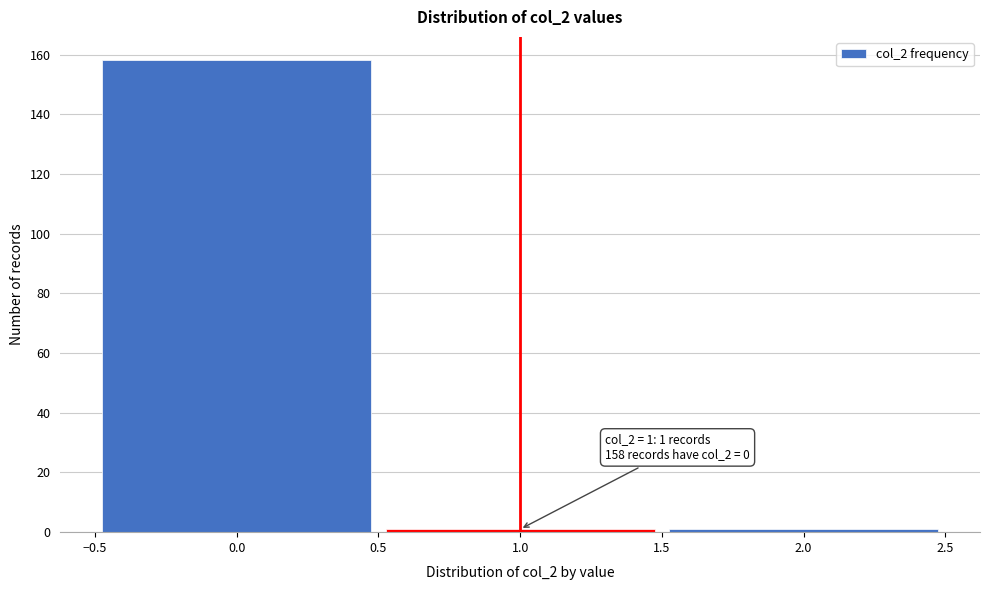

Over which range of the x-axis is the bar tallest?

-0.5 to 0.5